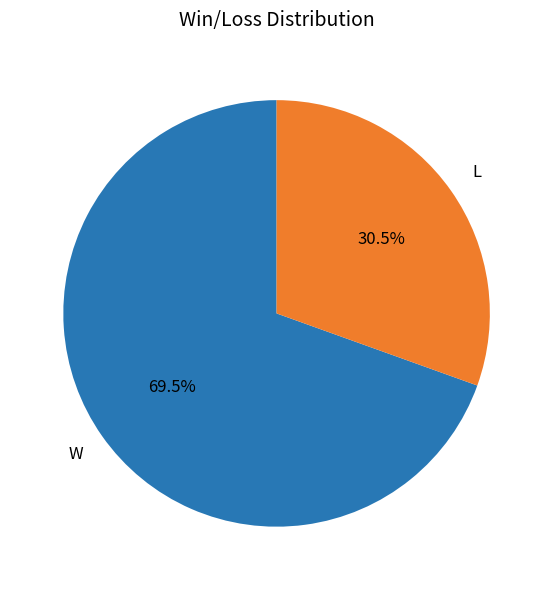

Does any single category account for the majority?

Yes